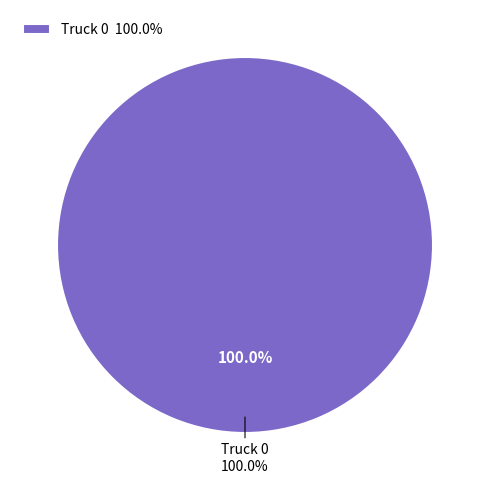

To the nearest percent, what percentage of the pie is Truck 0?

100%